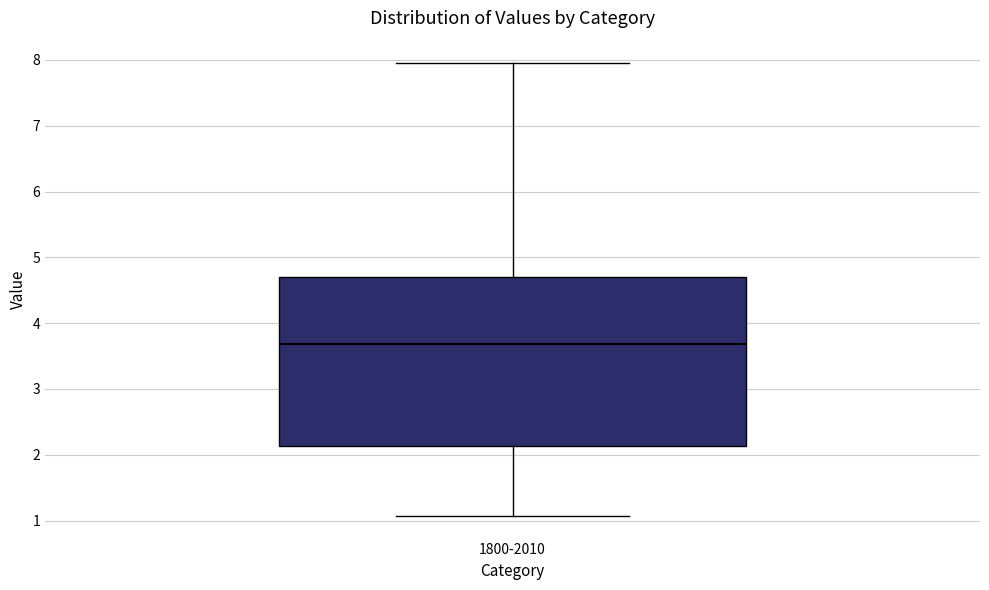

Read this box plot against the y-axis: the position of the median line, the range covered by the box, and the ends of both whiskers. The values are not printed on the chart, so give them approximately, as read against the axis.

median 3.7, box 2.1 to 4.7, whiskers 1.1 to 7.9